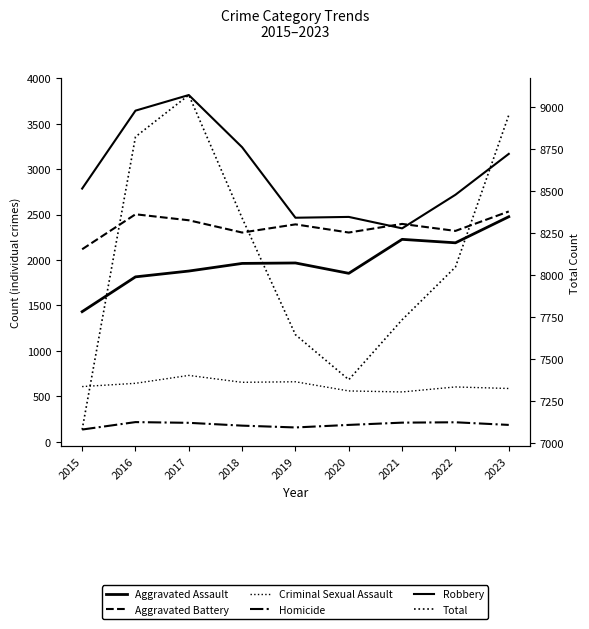

At 2016, list the series in order from smallest to largest.

Homicide, Criminal Sexual Assault, Aggravated Assault, Aggravated Battery, Robbery, Total